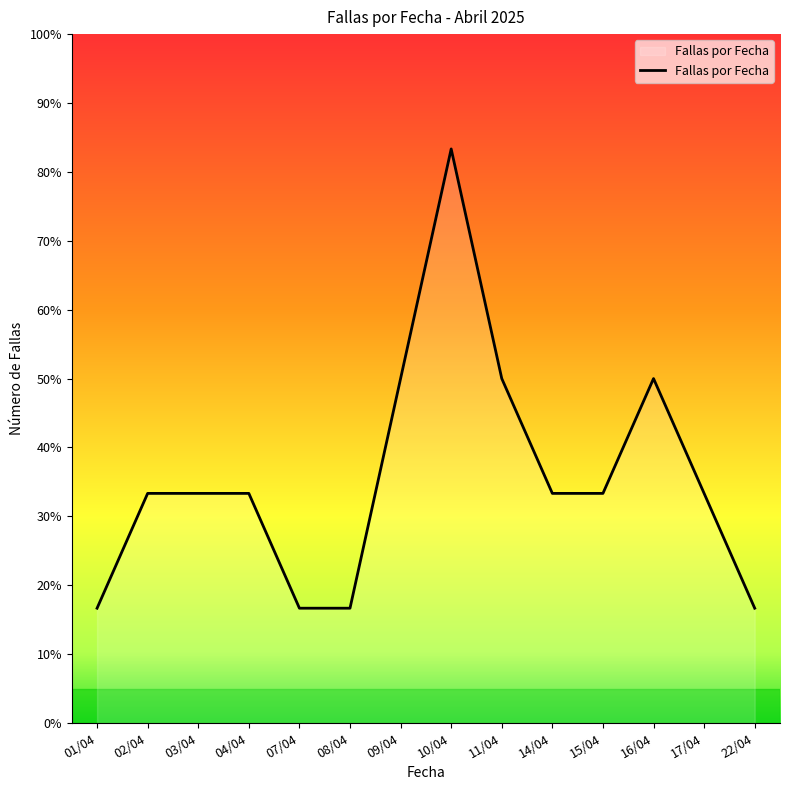

Reading right to left, what are all the values shown in this chart?

16.7	33.3	50.0	33.3	33.3	50.0	83.3	50.0	16.7	16.7	33.3	33.3	33.3	16.7